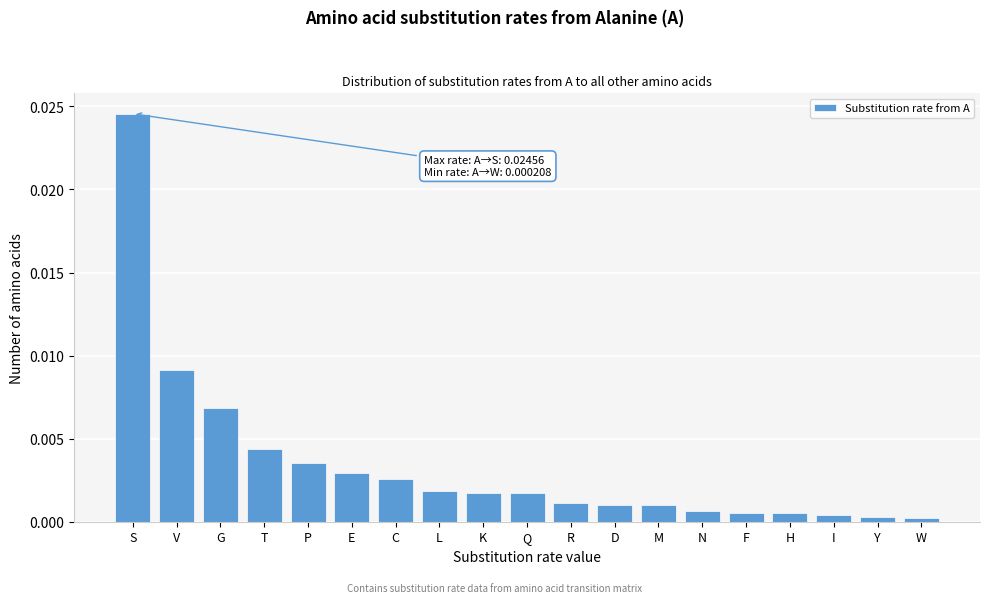

What is the label of the 19th bar from the right?

S